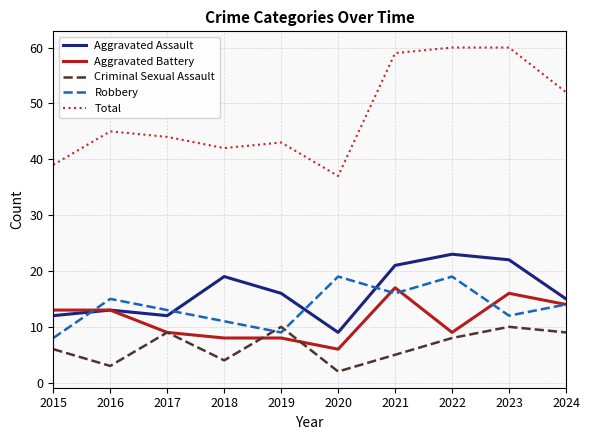

Which label corresponds to the smallest value in the chart?

2020